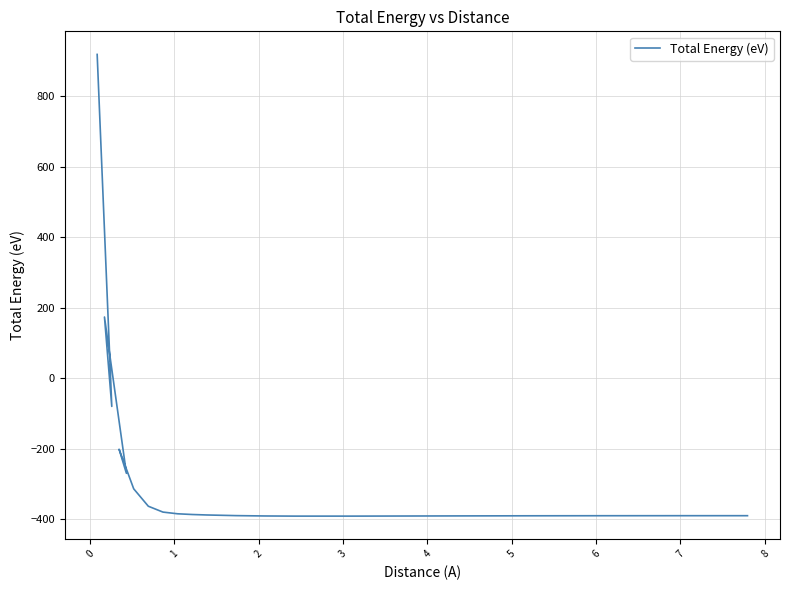

What is the minimum value shown in the chart?

-391.4